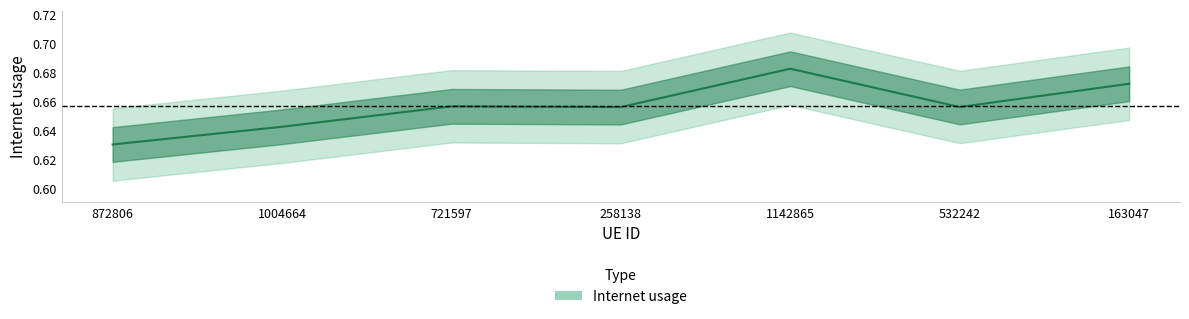

Where is the data nearest to the value 0?

872806